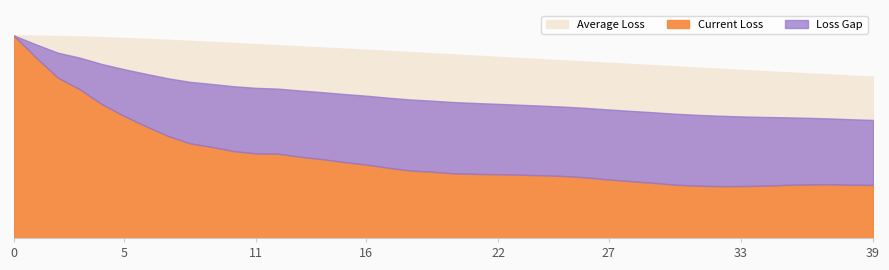

True or false: Average Loss and Current Loss intersect in this chart.

False